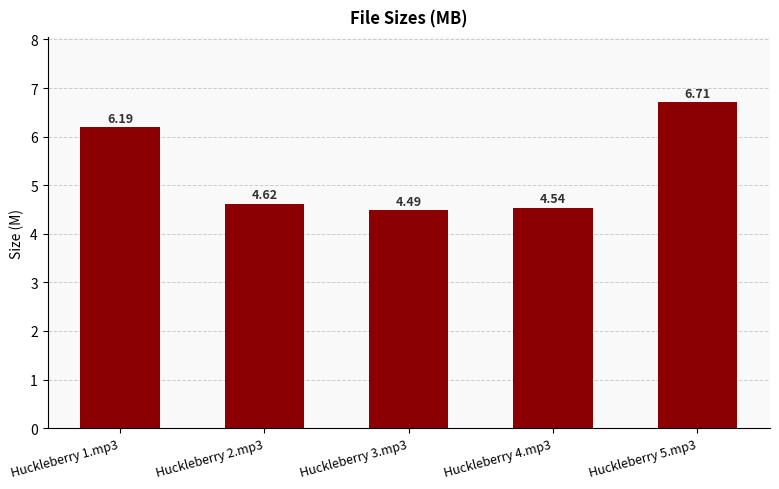

What is the label of the 4th bar from the right?

Huckleberry 2.mp3